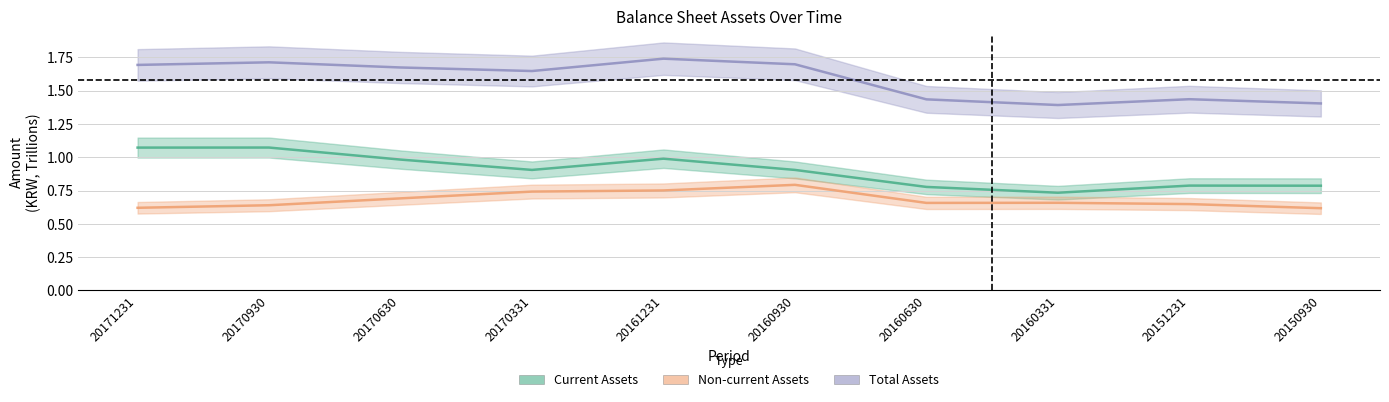

Which has a higher value, 20160630 or 20170930?

20170930